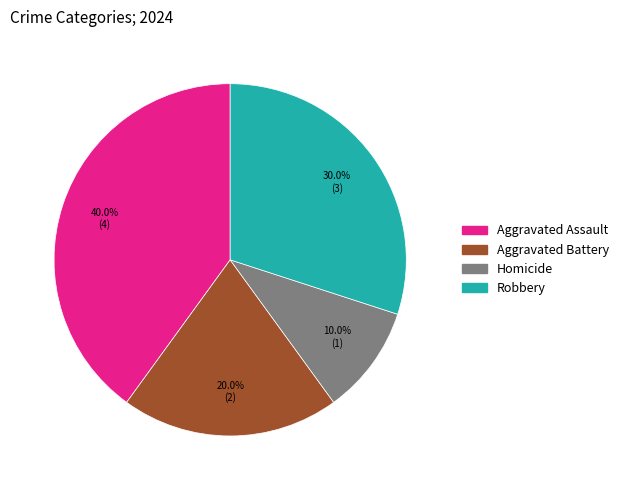

How many slices are in this pie chart?

4